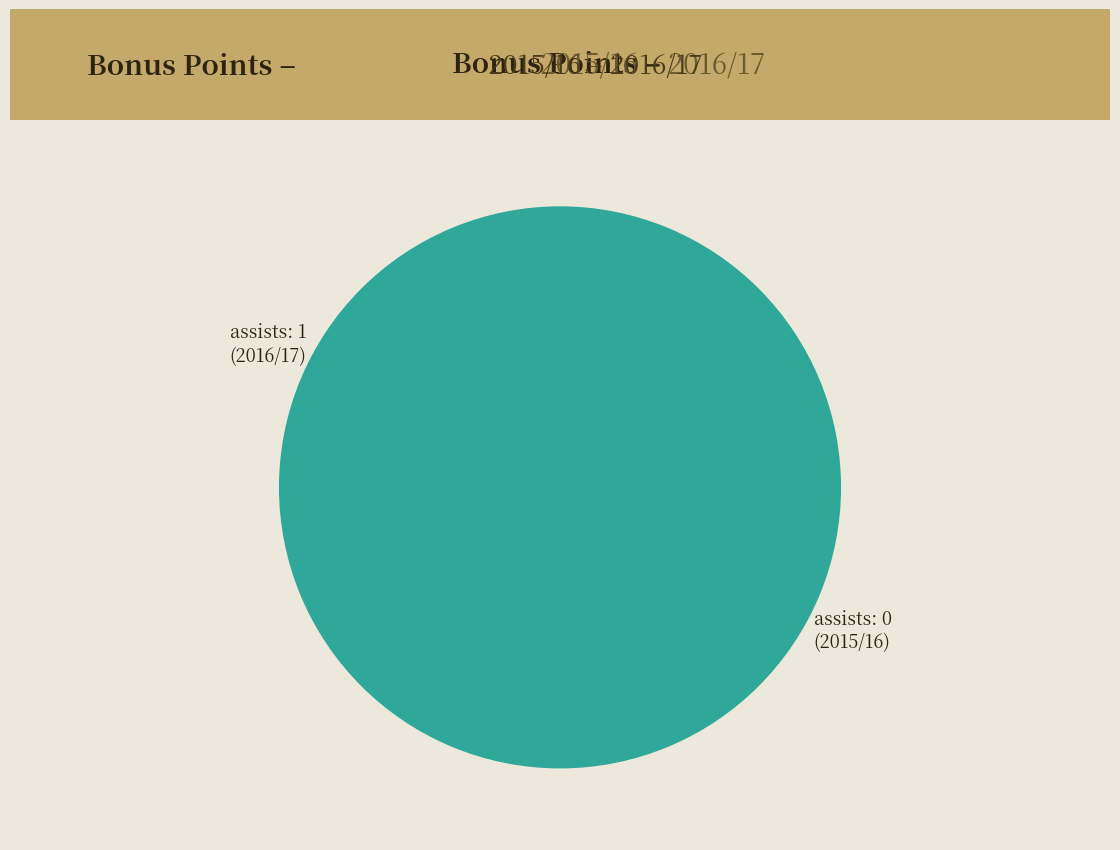

To the nearest percent, what is the average slice percentage?

50%